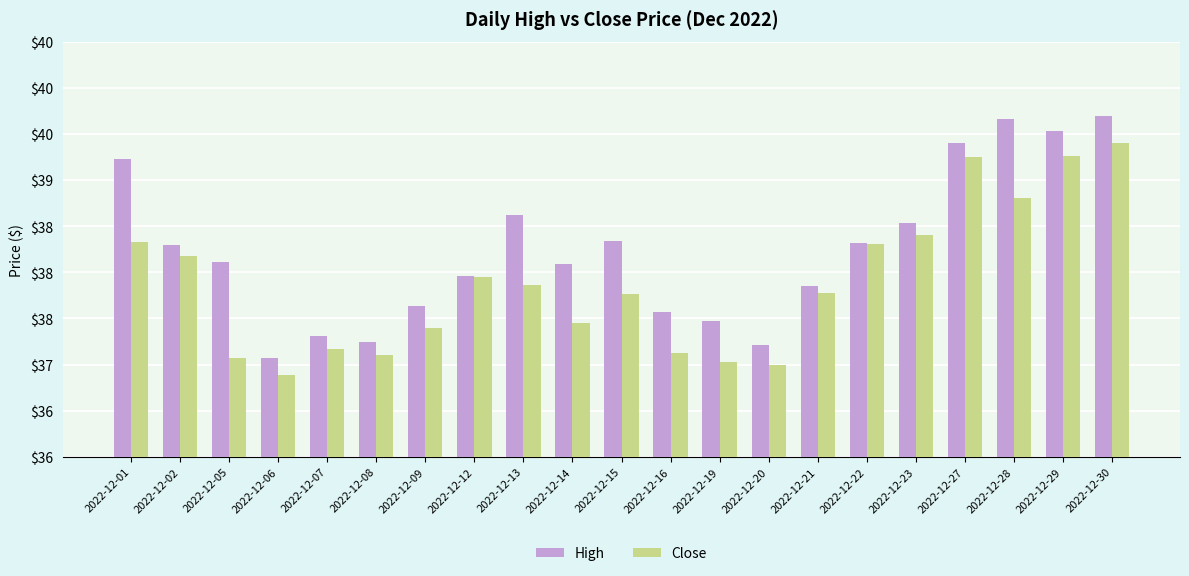

Which category has the highest value in the Close series?

2022-12-30